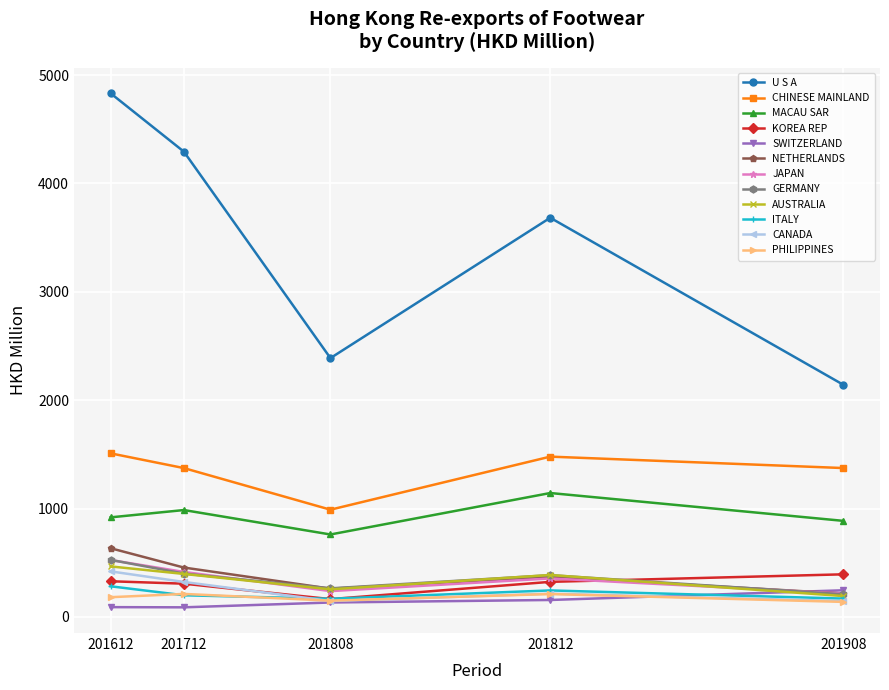

The CHINESE MAINLAND series shows 989.2 at 201808. True or false?

True